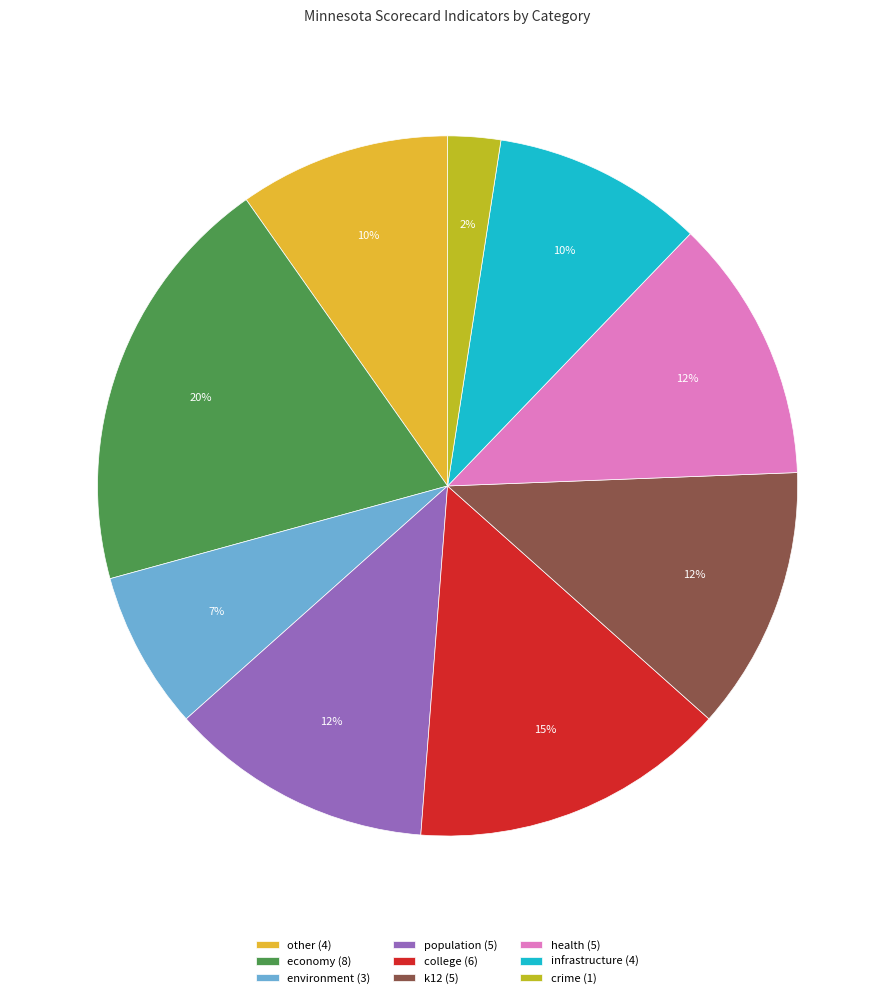

How many segments does this pie chart have?

9